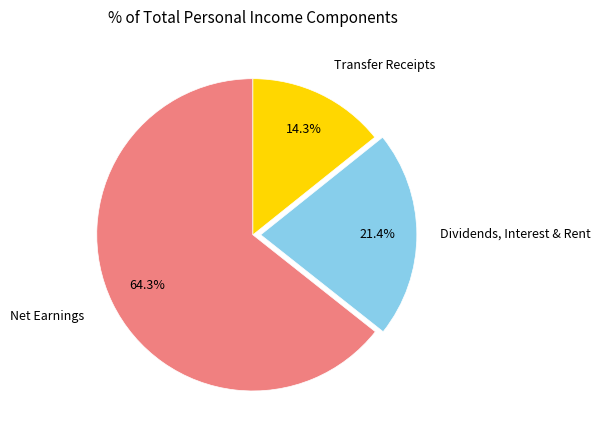

Approximately how many times larger is the value at Net Earnings compared to Dividends, Interest & Rent?

3.0